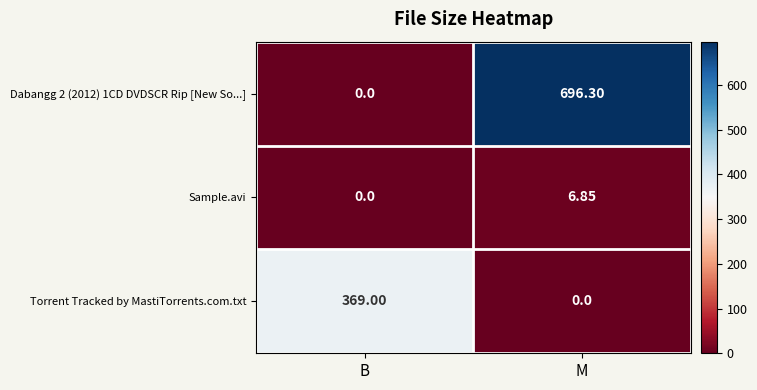

Rank the categories by Torrent Tracked by MastiTorrents.com.txt value from highest to lowest.

B, M